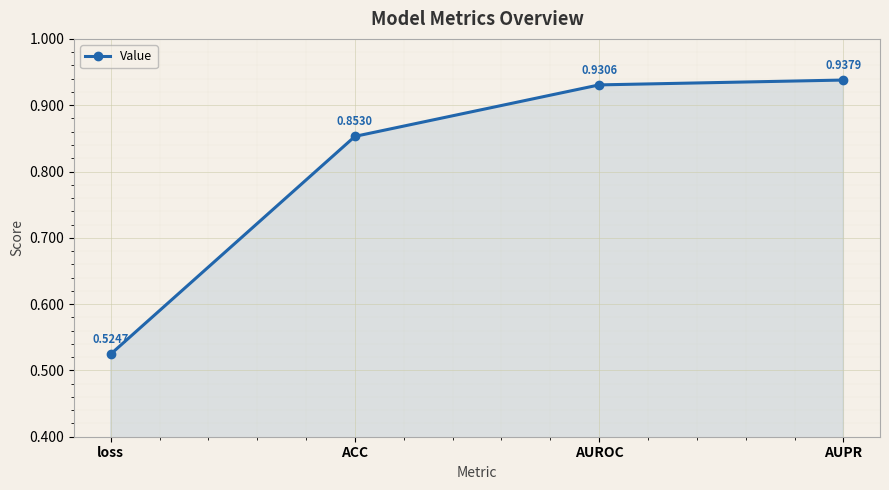

What is the label of the 1st point from the left?

loss